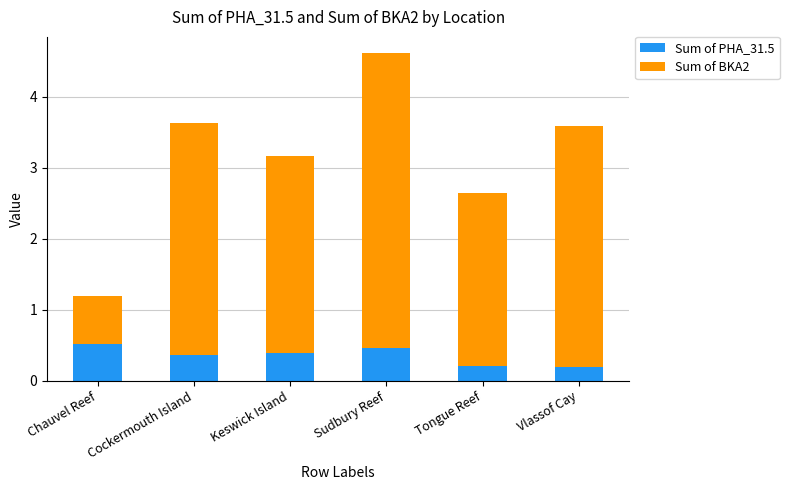

How many bars are there in total?

6